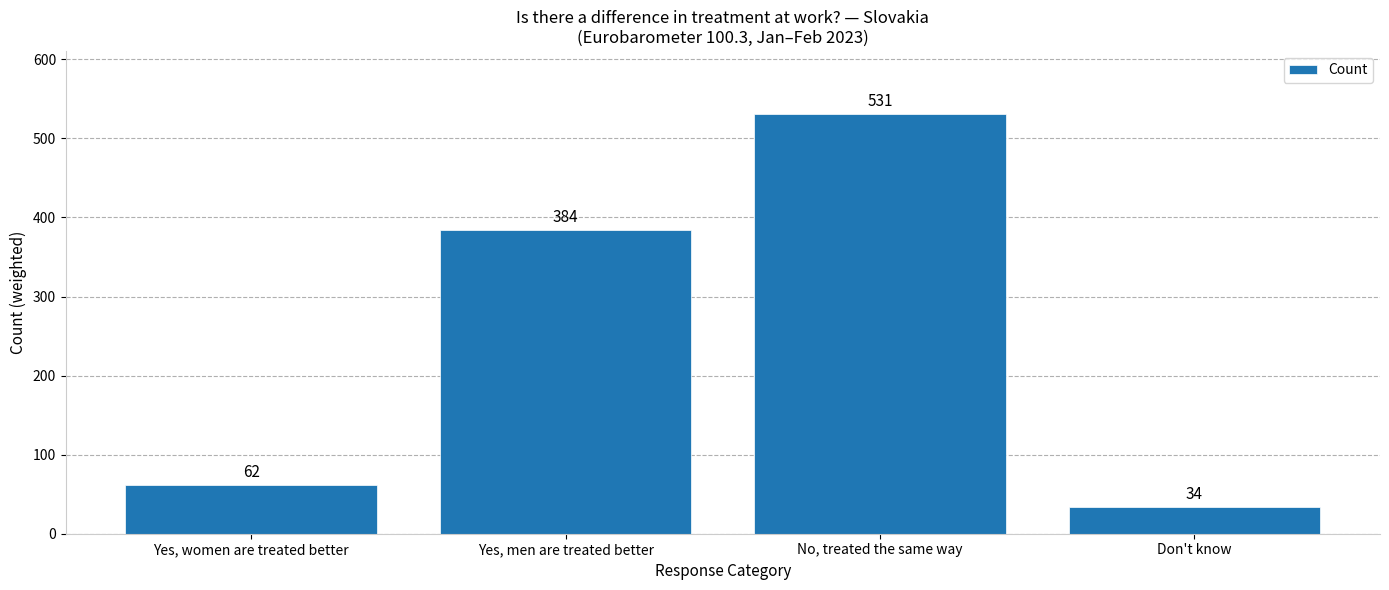

True or false: the data shows 531 at No, treated the same way.

True